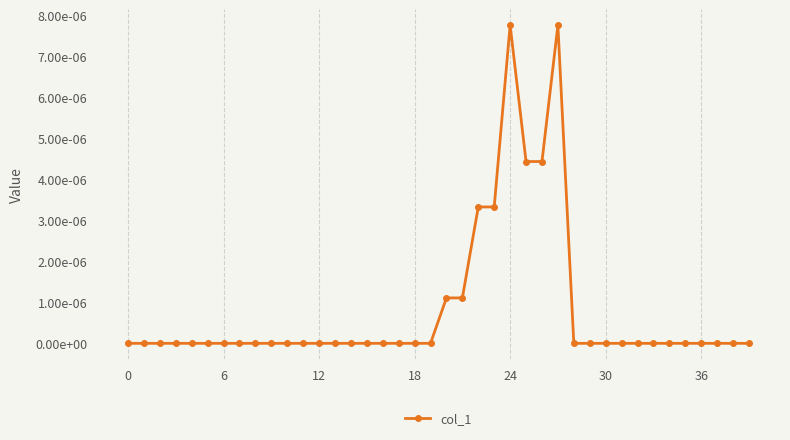

Does the chart have visible grid lines?

Yes